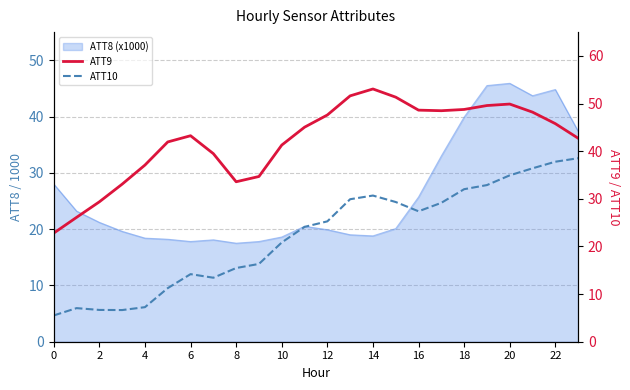

Which series has the largest total across all categories?

ATT9